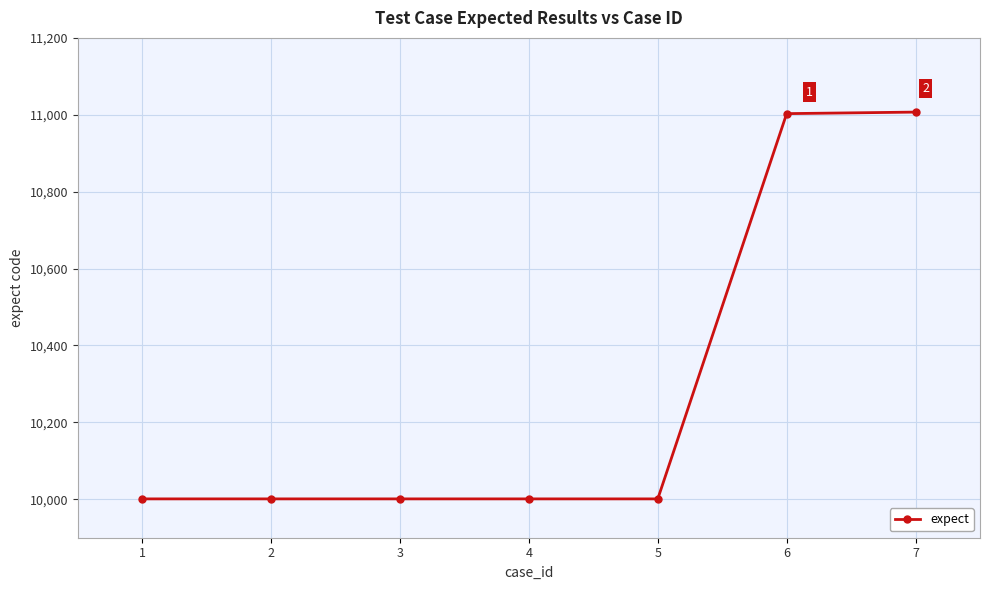

What is the value of the 7th point from the left?

11007